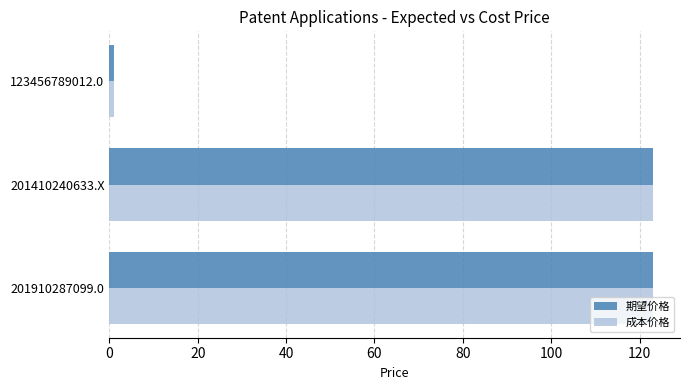

The value of 期望价格 at 201410240633.X is 199. True or false?

False